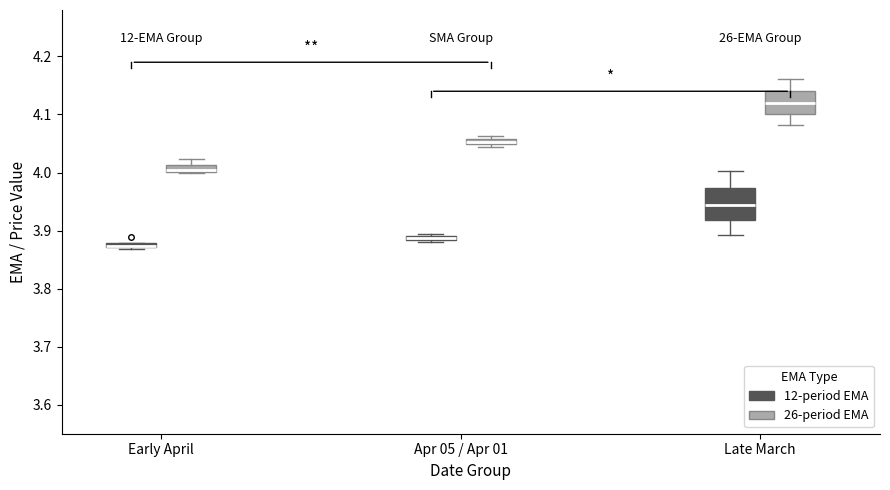

Where is the lower edge of the box for Apr 05 / Apr 01 (26-period EMA) on the y-axis? The values are not printed on the chart, so give them approximately, as read against the axis.

4.05